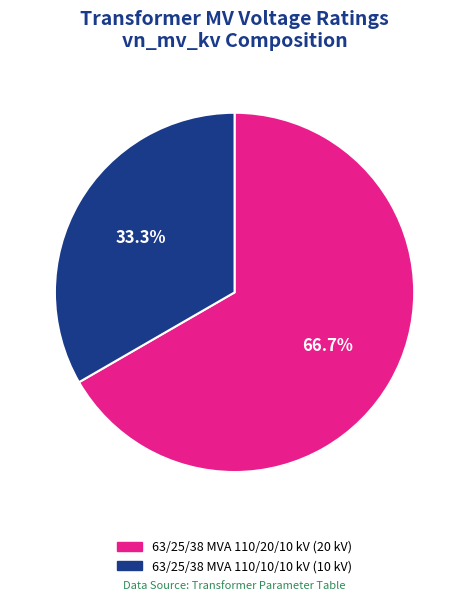

What is the smallest slice in the pie chart?

63/25/38 MVA 110/10/10 kV